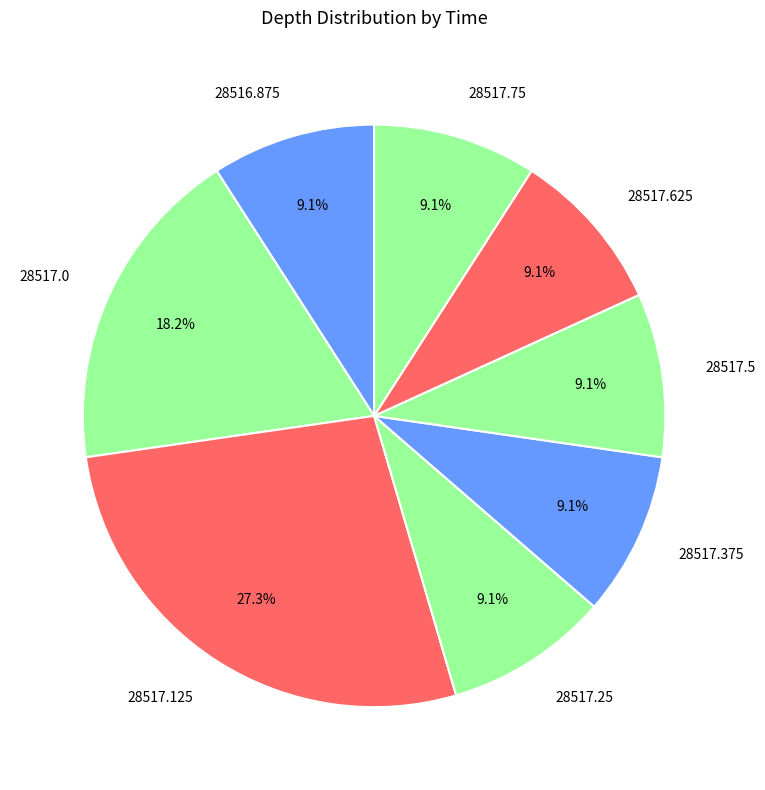

Combined, what portion of the pie is 28516.875 and 28517.25?

18.2%